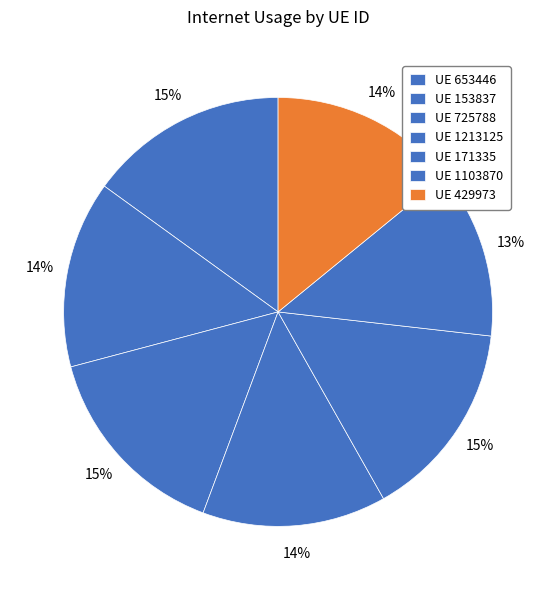

Which slice is the smallest?

1103870